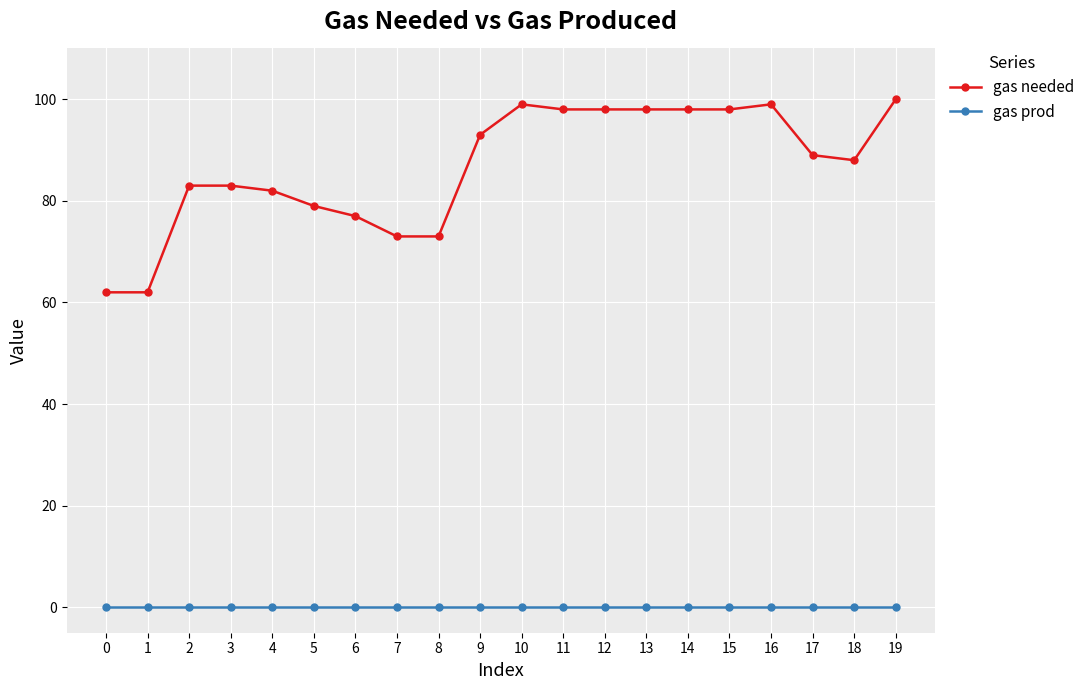

List the series in order of their overall mean, lowest first.

gas prod, gas needed